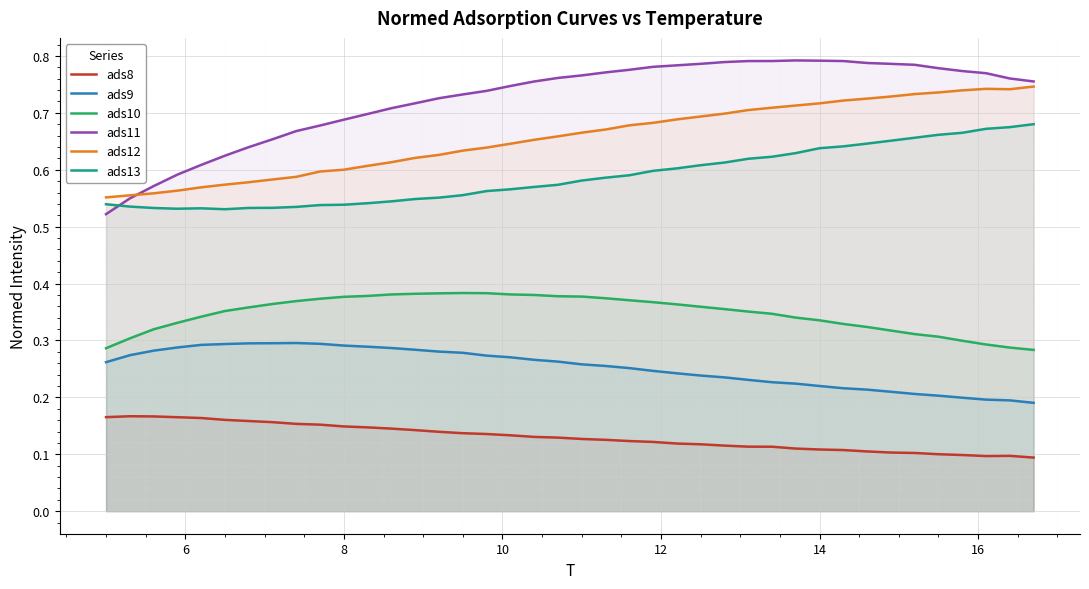

Which series ends up on top after the final intersection of ads11 and ads12?

ads11